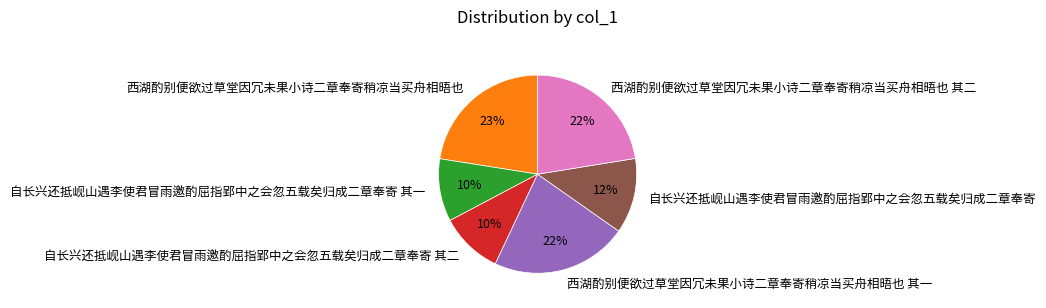

Which has a higher value, 自长兴还抵岘山遇李使君冒雨邀酌屈指郢中之会忽五载矣归成二章奉寄 其一 or 西湖酌别便欲过草堂因冗未果小诗二章奉寄稍凉当买舟相晤也?

西湖酌别便欲过草堂因冗未果小诗二章奉寄稍凉当买舟相晤也